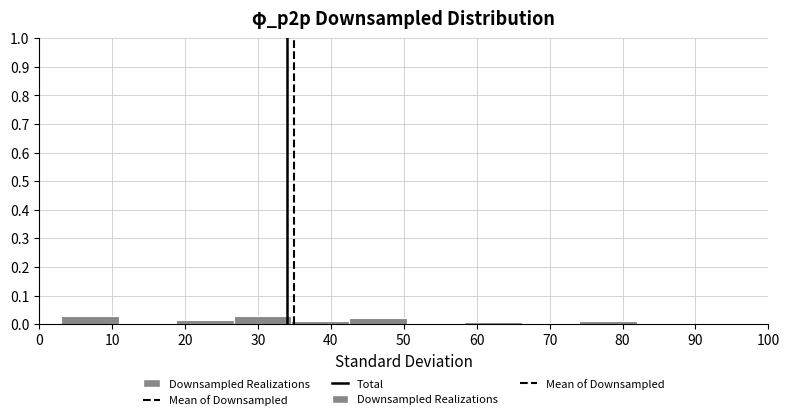

Reading left to right, list every bar in this chart as the range it spans on the x-axis followed by its height. Neither the bar edges nor the heights are printed on the chart, so give them approximately, as read against the axes.

3.0 to 10.9: 0.03
10.9 to 18.8: 0
18.8 to 26.7: 0.01
26.7 to 34.6: 0.03
34.6 to 42.5: under 0.01
42.5 to 50.4: 0.02
50.4 to 58.3: under 0.01
58.3 to 66.2: under 0.01
66.2 to 74.1: under 0.01
74.1 to 82.0: under 0.01